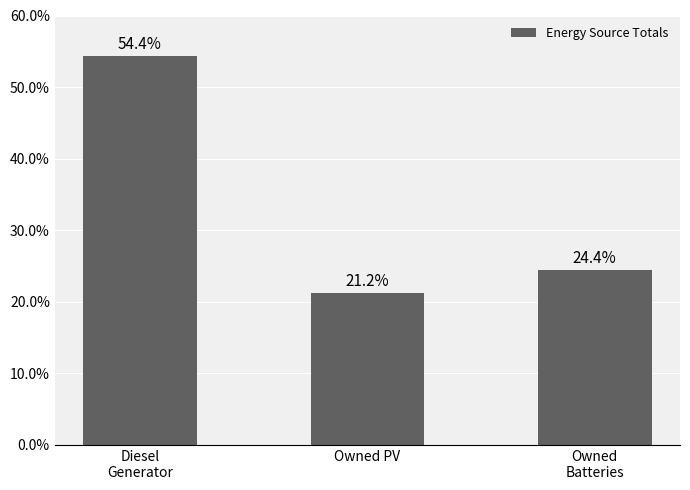

List the labels in order of value, largest first.

Diesel
Generator, Owned
Batteries, Owned PV